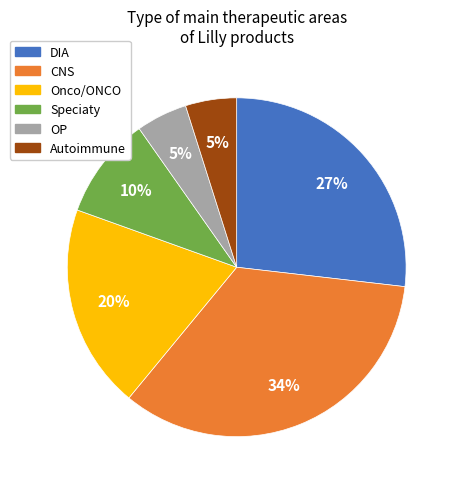

Is there a majority slice in this chart?

No